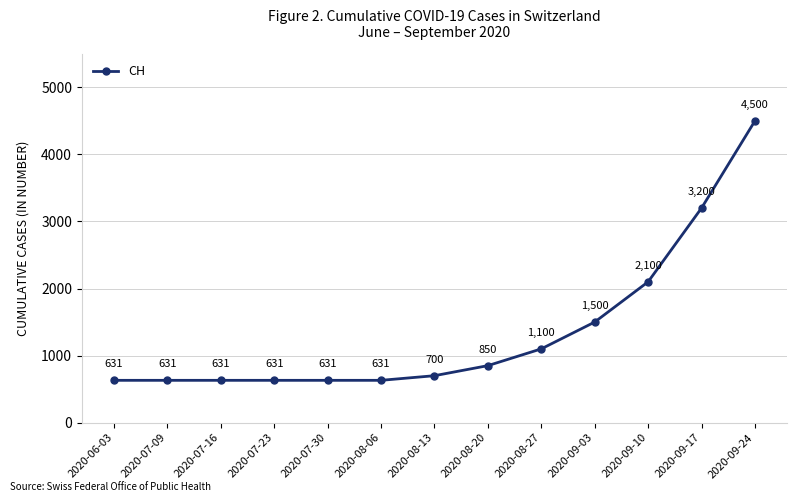

What is the sum of the values at 2020-09-03 and 2020-09-17?

4700